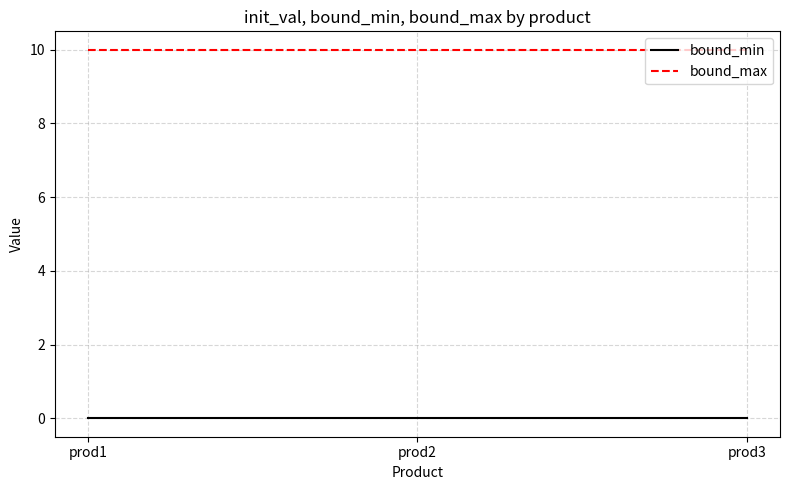

Reading left to right, extract all data points from this chart.

bound_min: prod1=0	prod2=0	prod3=0
bound_max: prod1=10	prod2=10	prod3=10